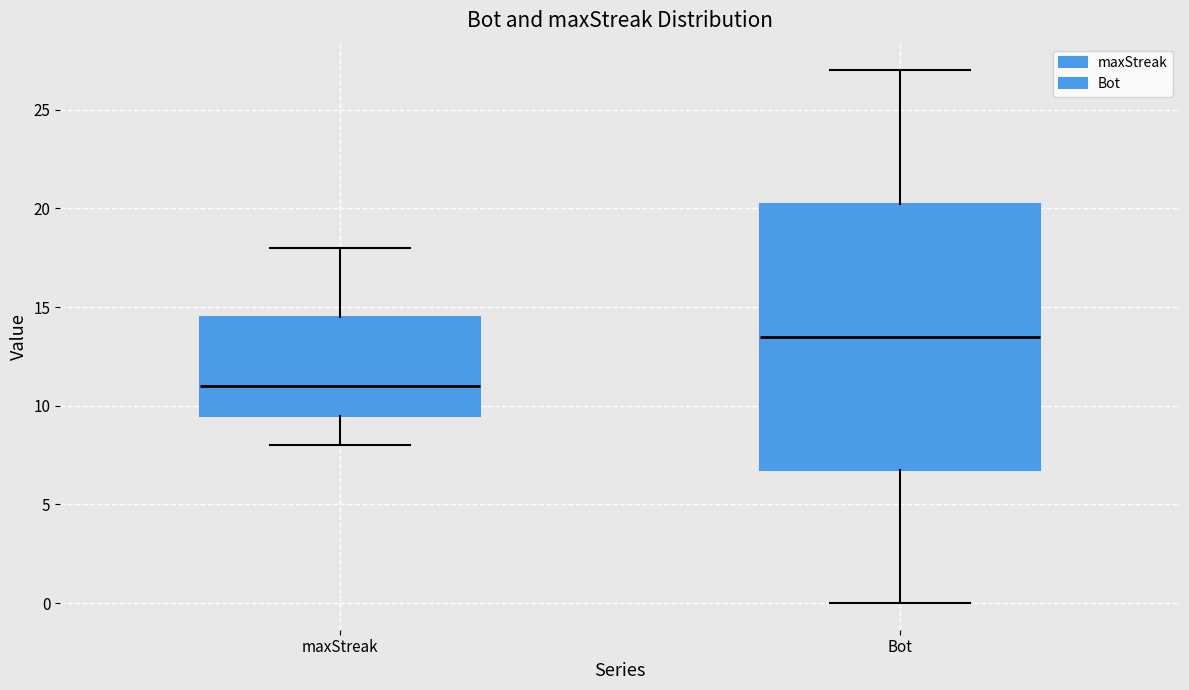

Which box's median line is the highest?

Bot